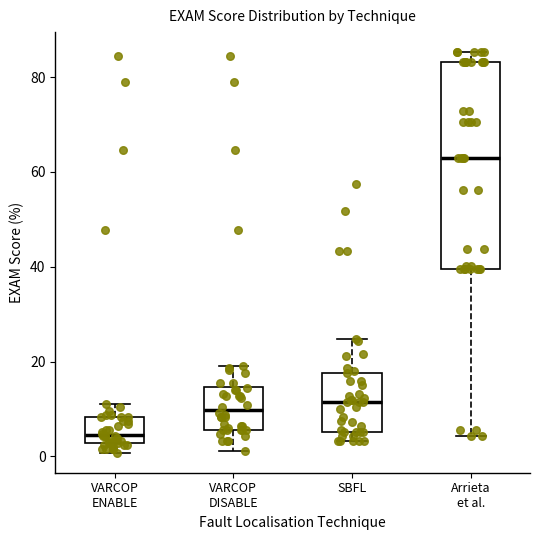

Where is the upper edge of the box for VARCOP DISABLE on the y-axis? The values are not printed on the chart, so give them approximately, as read against the axis.

14